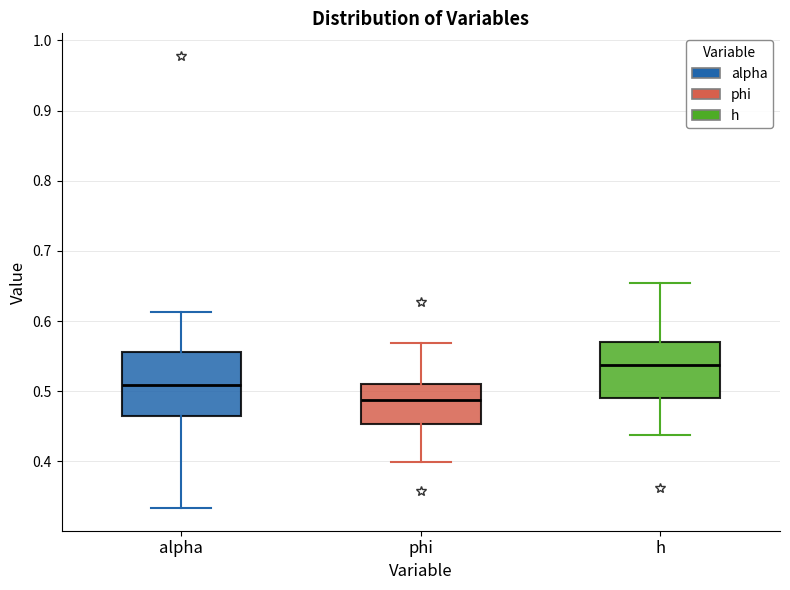

Which box is the tallest, from its lower edge to its upper edge?

alpha